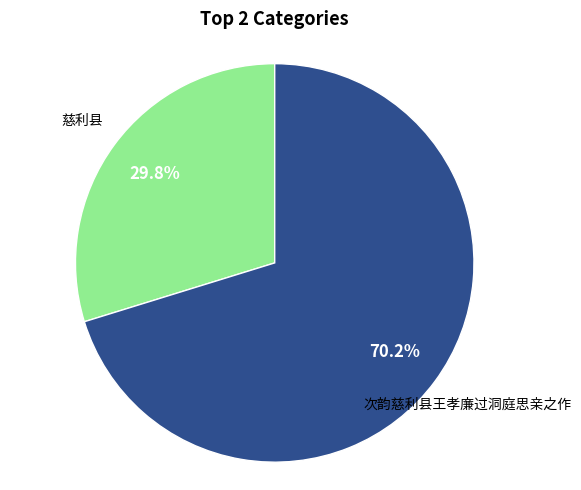

Does 次韵慈利县王孝廉过洞庭思亲之作 account for over 50% of the chart?

Yes